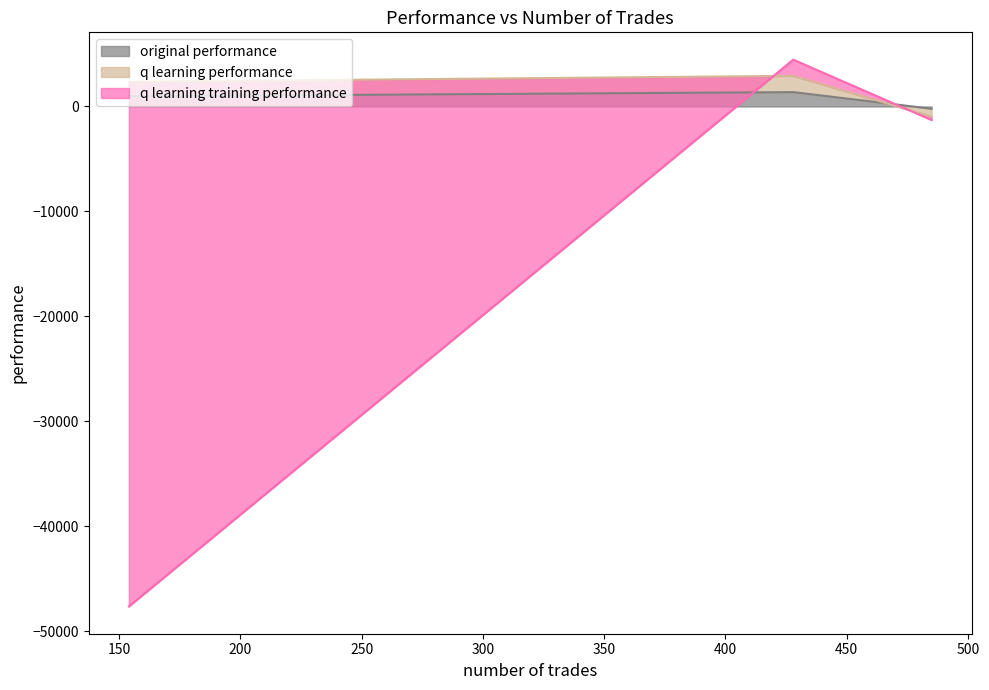

How many positive values does the original performance series have?

2